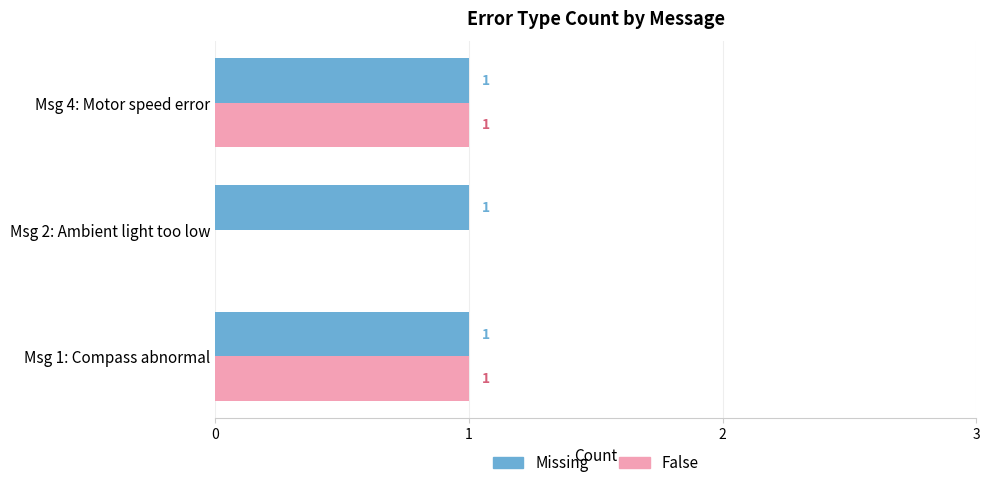

Is the value of Missing at Msg 2: Ambient light too low greater than the value of False at Msg 2: Ambient light too low?

Yes